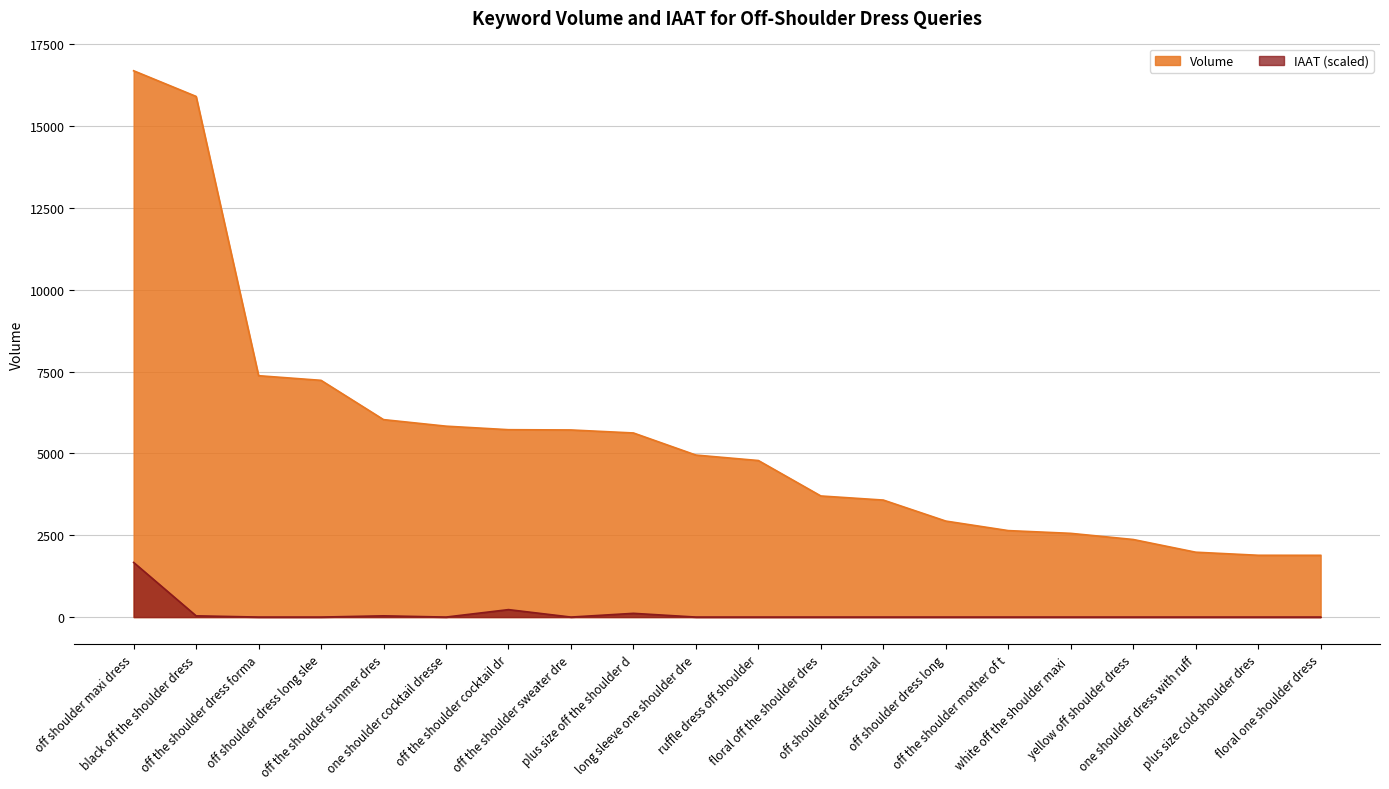

What is the maximum value shown in the chart?

16692.0